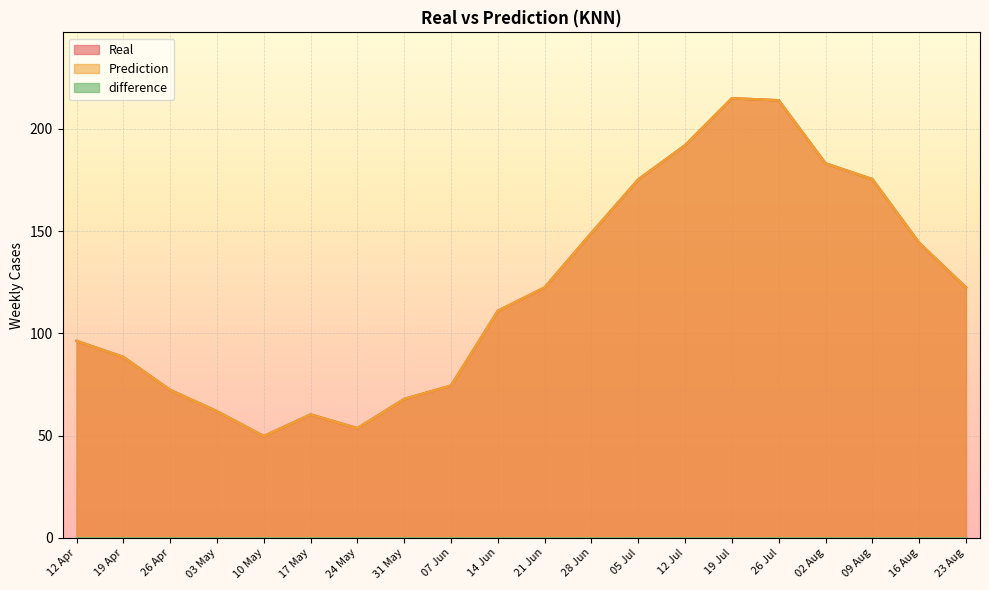

In Real, how many points are lower than both neighbors (excluding endpoints)?

2